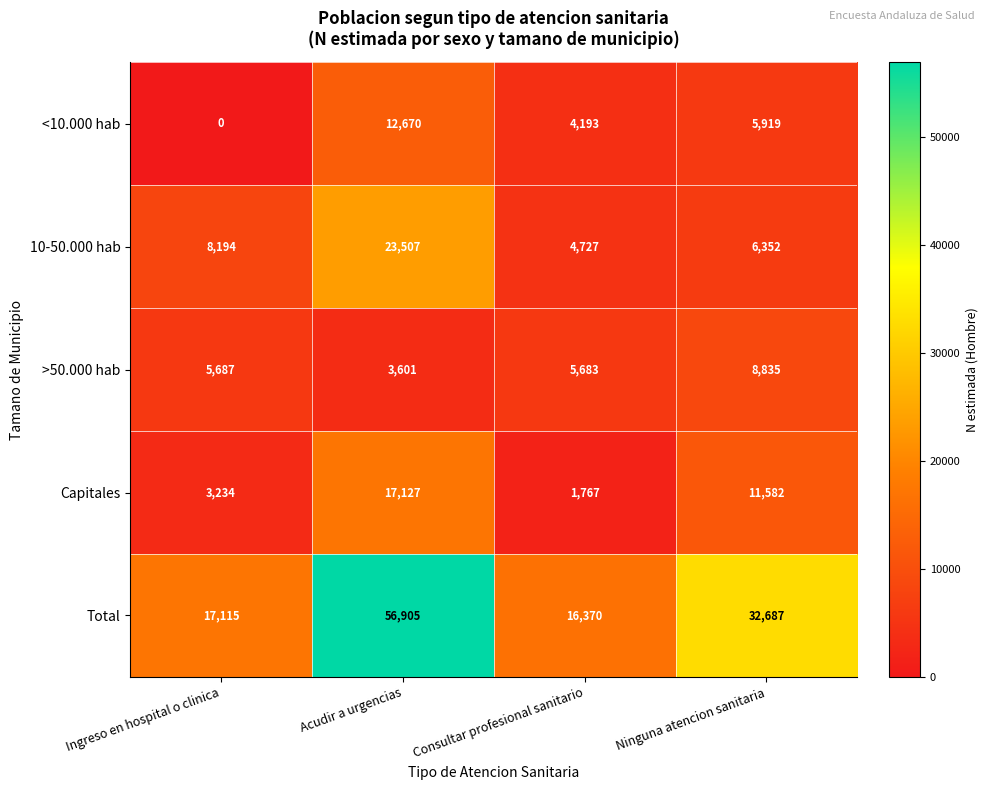

Rank the series at Ingreso en hospital o clinica from highest to lowest value.

Total, 10-50.000 hab, >50.000 hab, Capitales, <10.000 hab